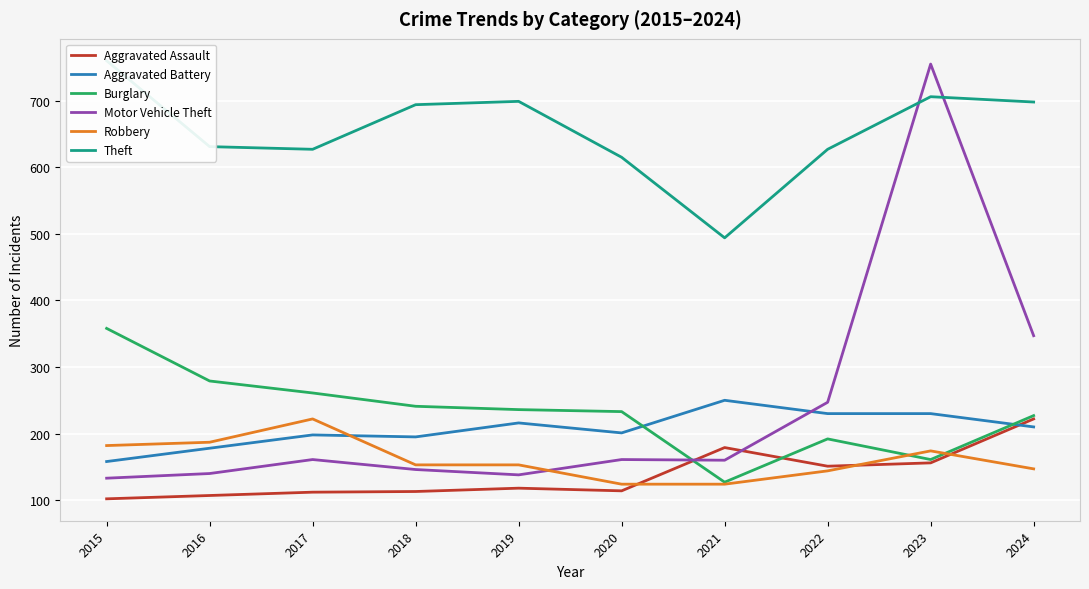

Rank the series at 2018 from highest to lowest value.

Theft, Burglary, Aggravated Battery, Robbery, Motor Vehicle Theft, Aggravated Assault